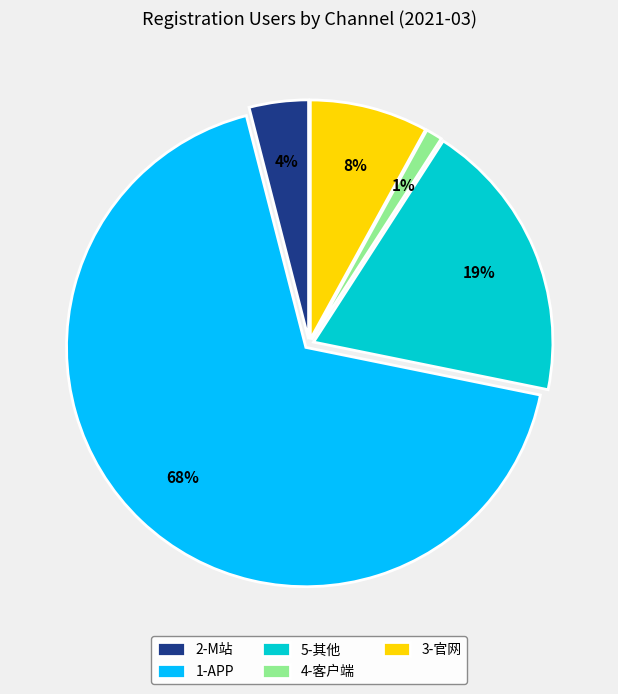

Which slice represents more than half of the pie?

1-APP